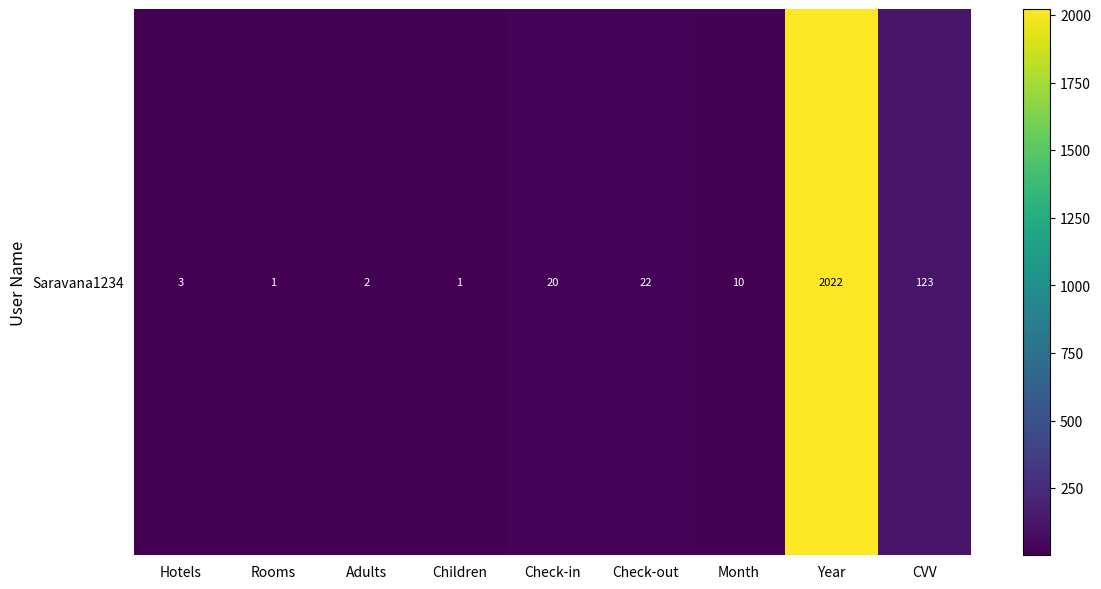

Which label corresponds to the largest value in the chart?

Year